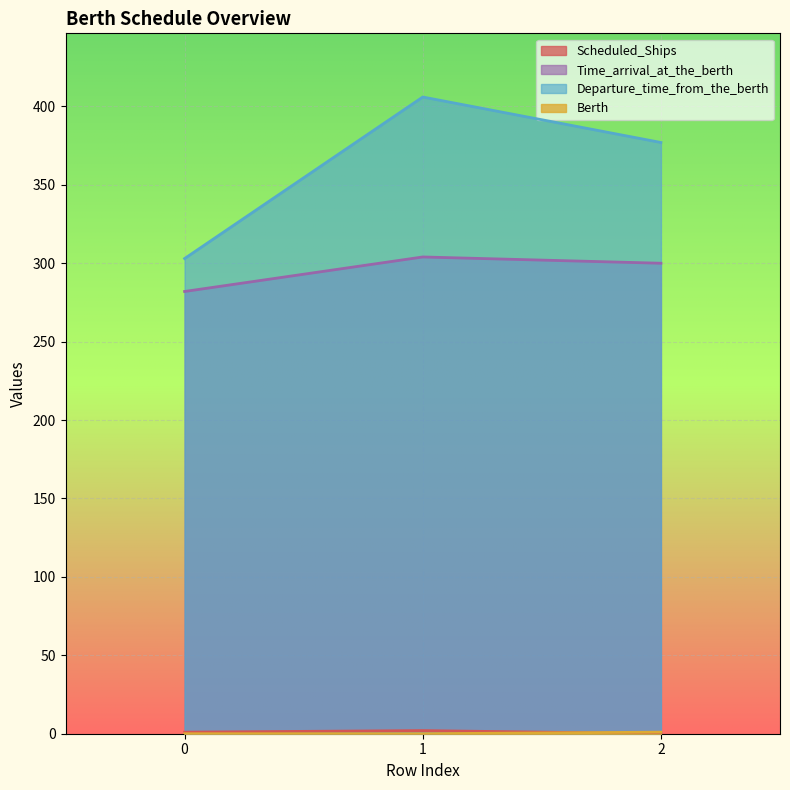

What is the sum of all Departure_time_from_the_berth values?

1086